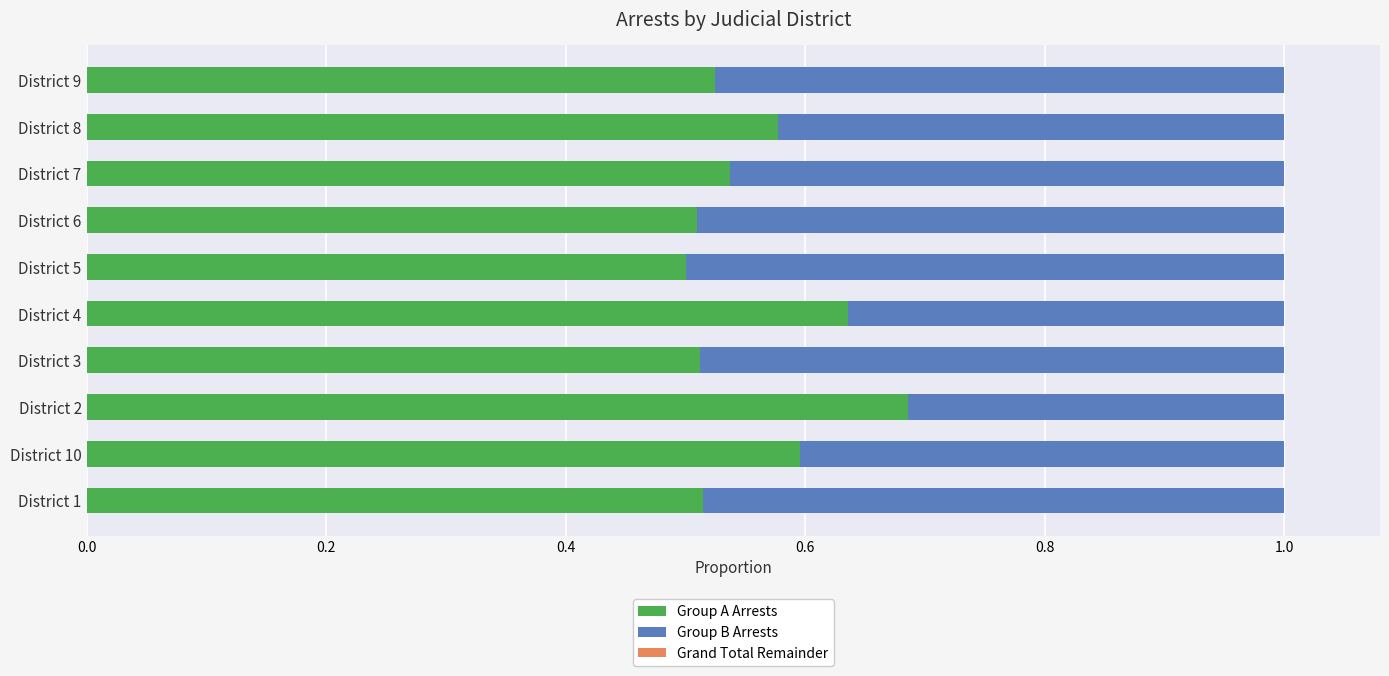

Is it true that Group A Arrests equals 0.5 at District 3?

True